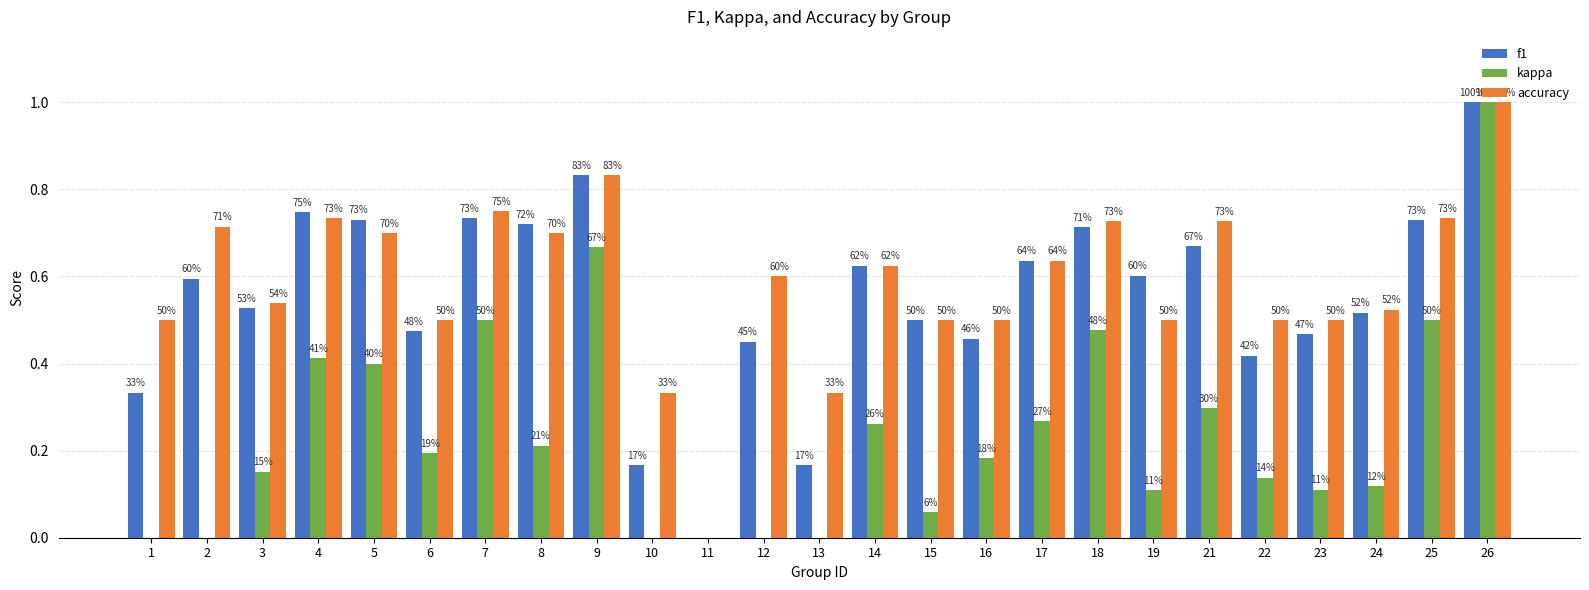

Rank the series by their maximum value, from lowest to highest.

f1, kappa, accuracy